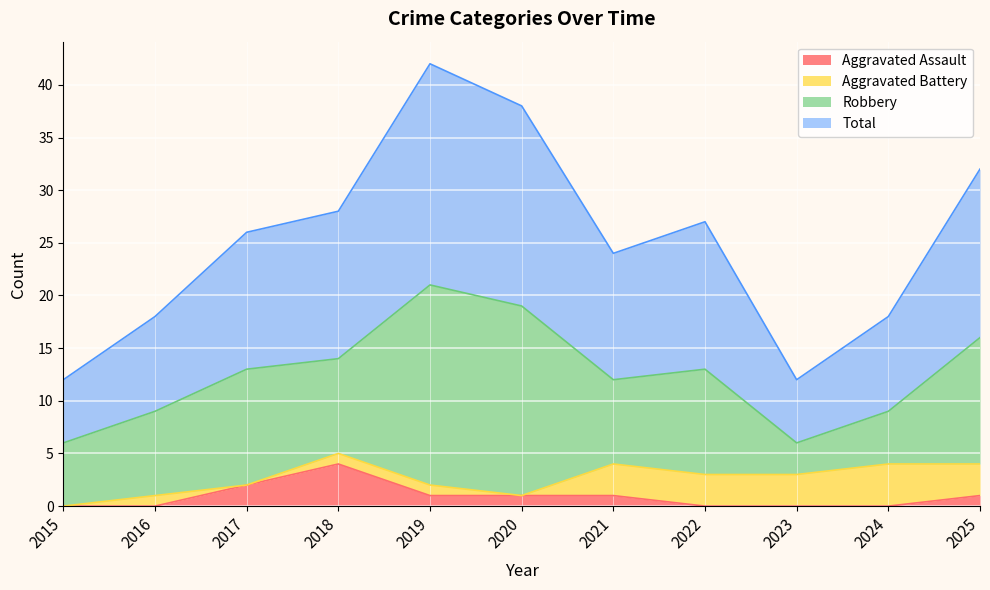

What is the difference between the maximum and minimum values in the Total series?

30